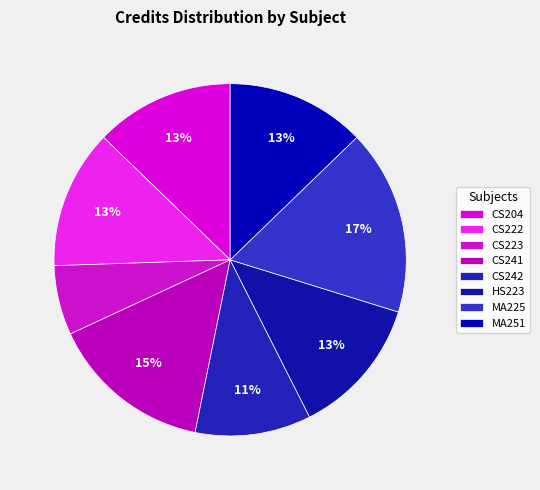

Combined, what portion of the pie is MA225 and HS223?

29.8%